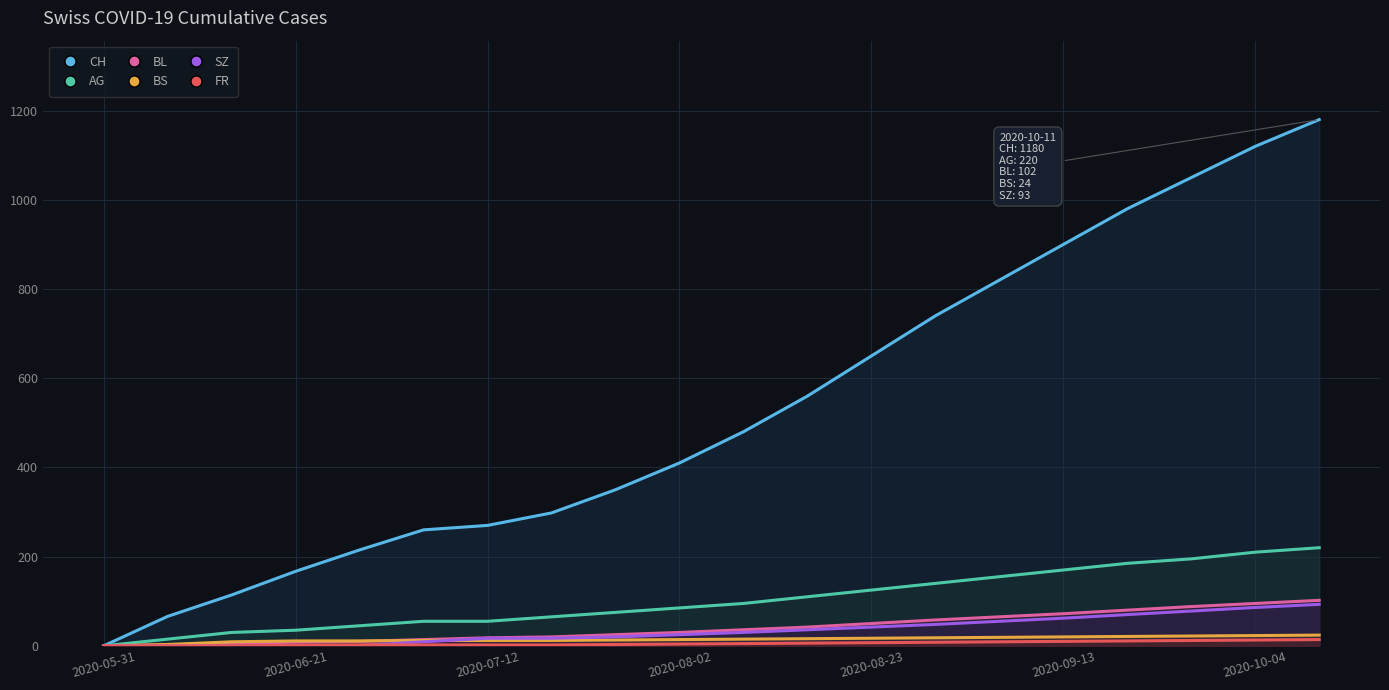

How many distinct data groups are displayed?

6